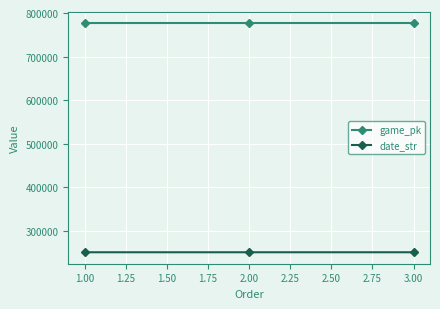

List the series in order of their overall mean, lowest first.

date_str, game_pk